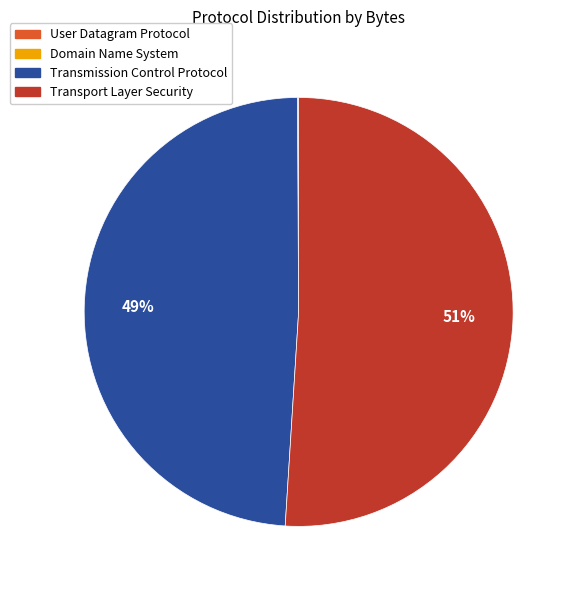

To the nearest percent, what is the difference between the largest and smallest slice percentages?

51%